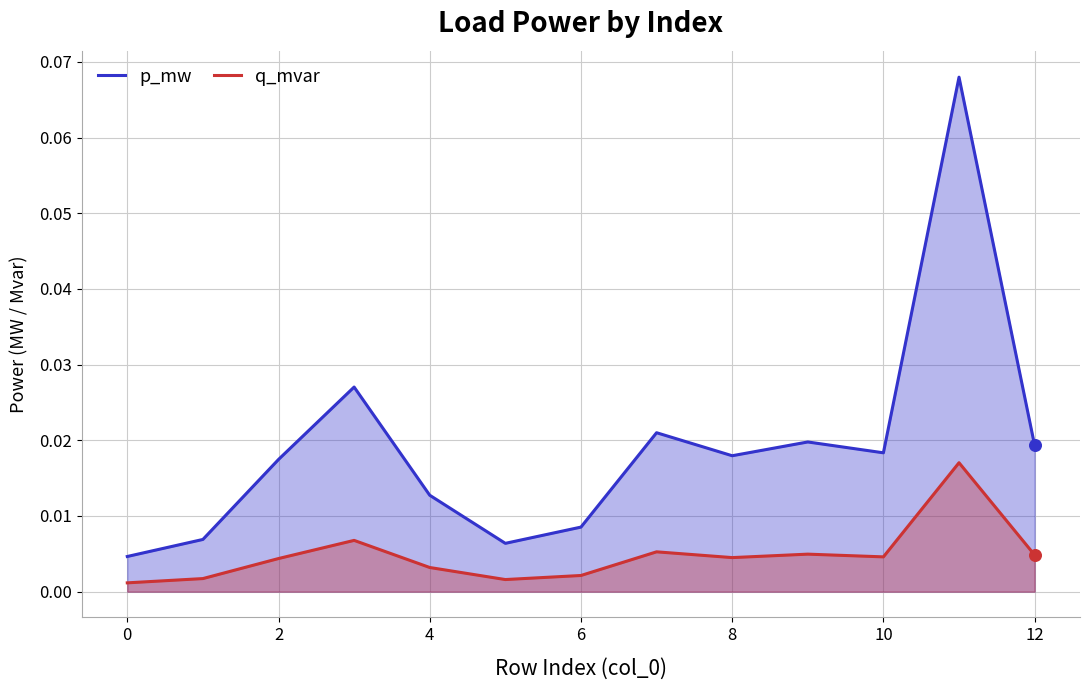

Which series reaches the maximum Y coordinate?

p_mw